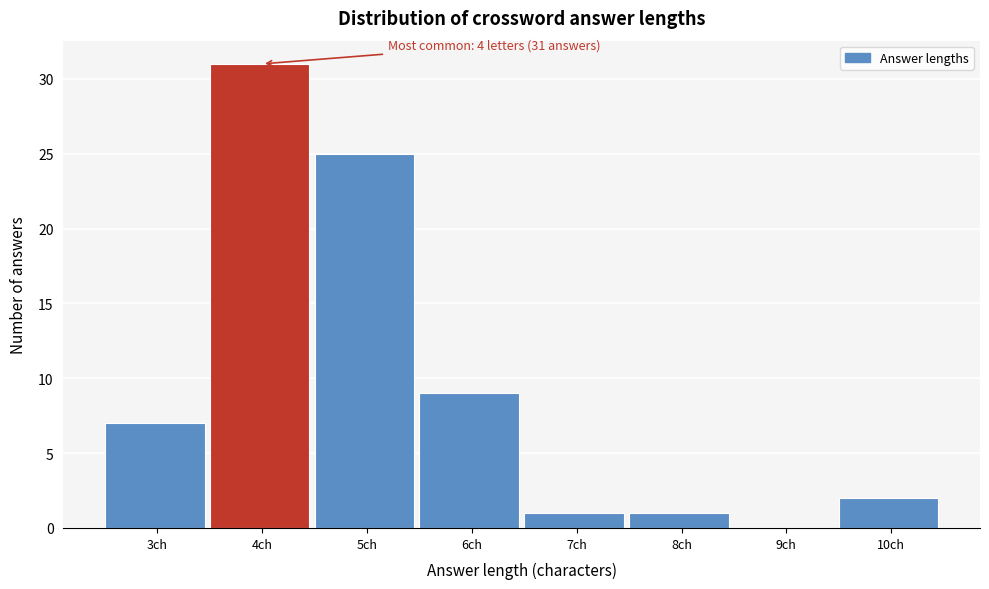

Reading left to right, transcribe all the data shown in this chart.

3ch=7	4ch=31	5ch=25	6ch=9	7ch=1	8ch=1	9ch=0	10ch=2